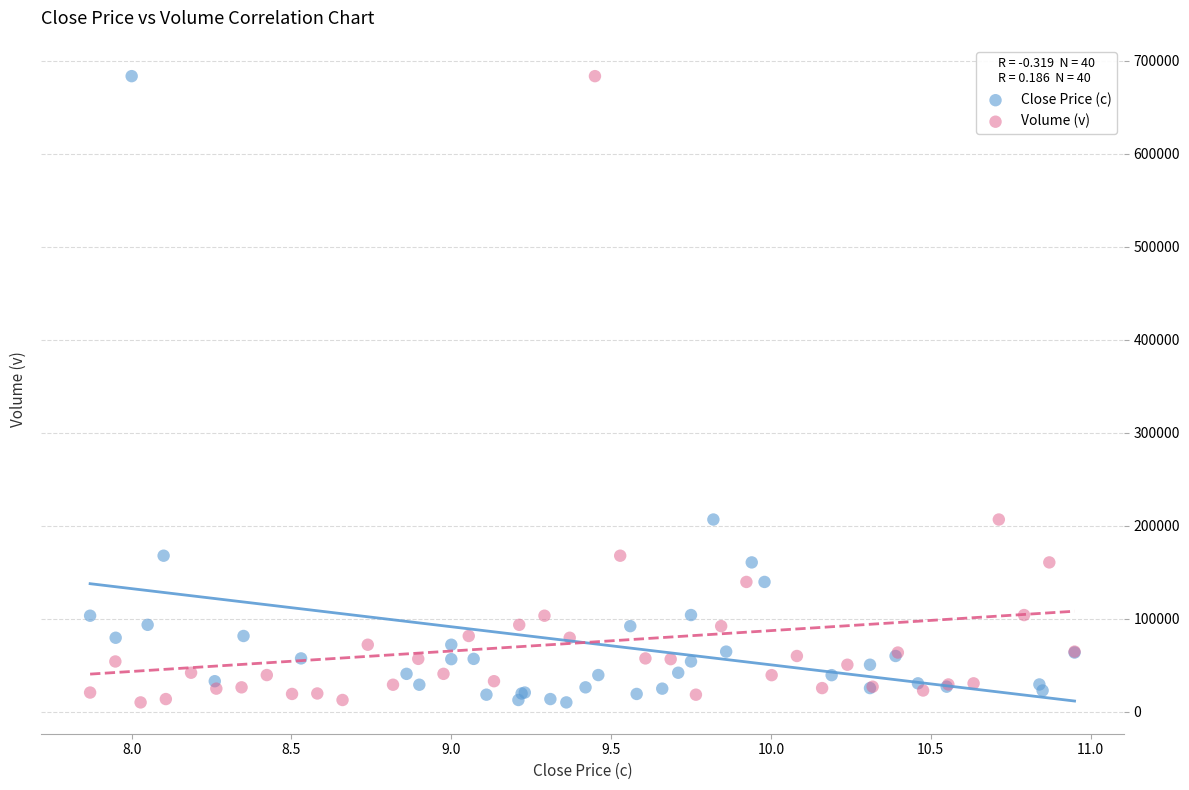

What are all the series names shown in the legend?

Close Price (c), Volume (v)